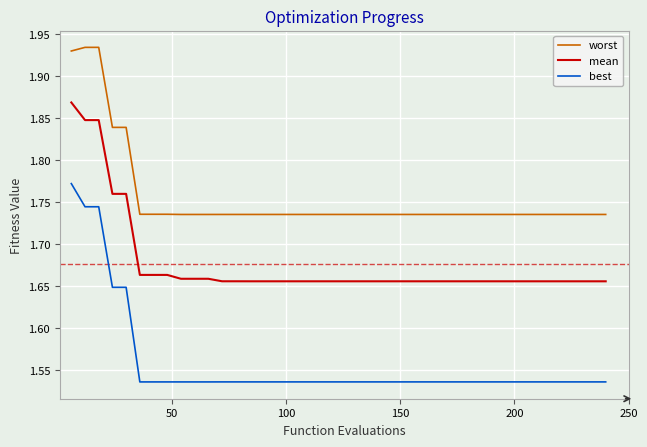

Does the chart display data point markers on the line(s)?

No